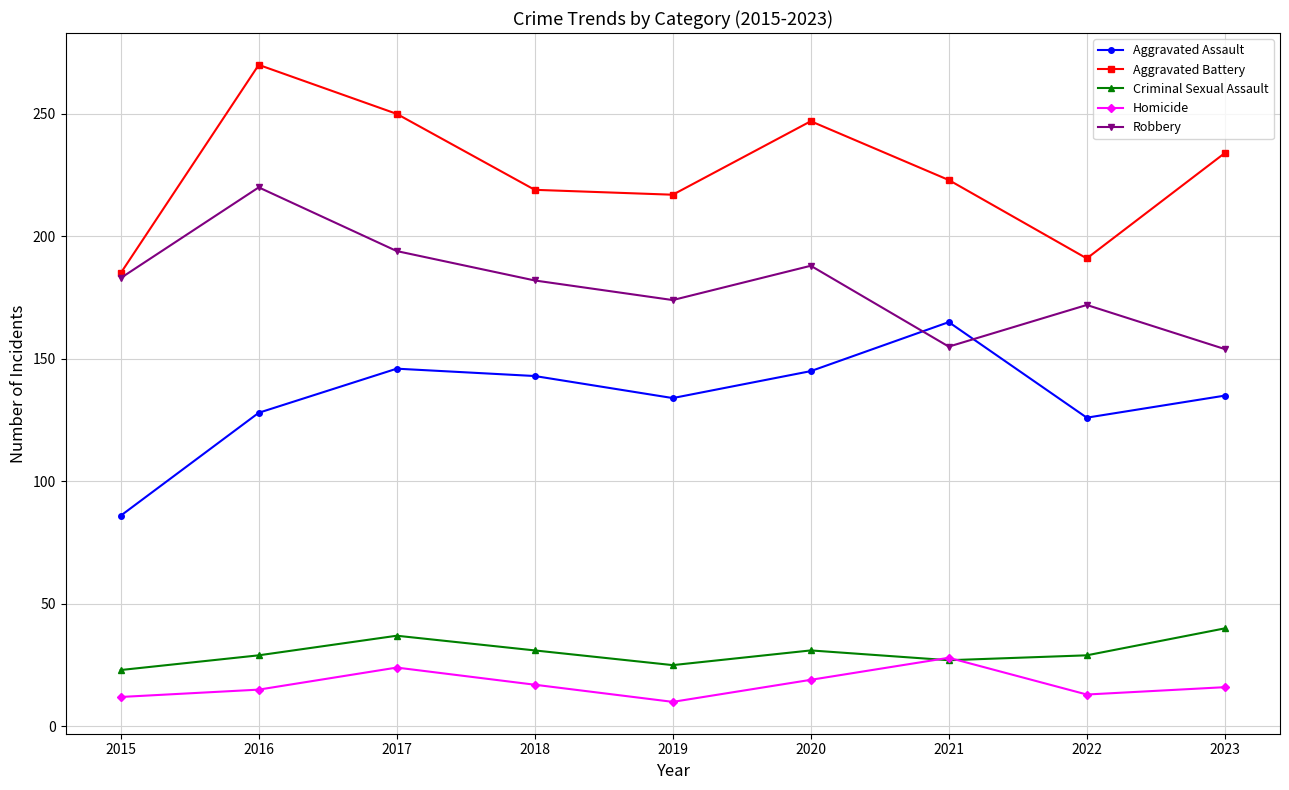

What are all the series names shown in the legend?

Aggravated Assault, Aggravated Battery, Criminal Sexual Assault, Homicide, Robbery